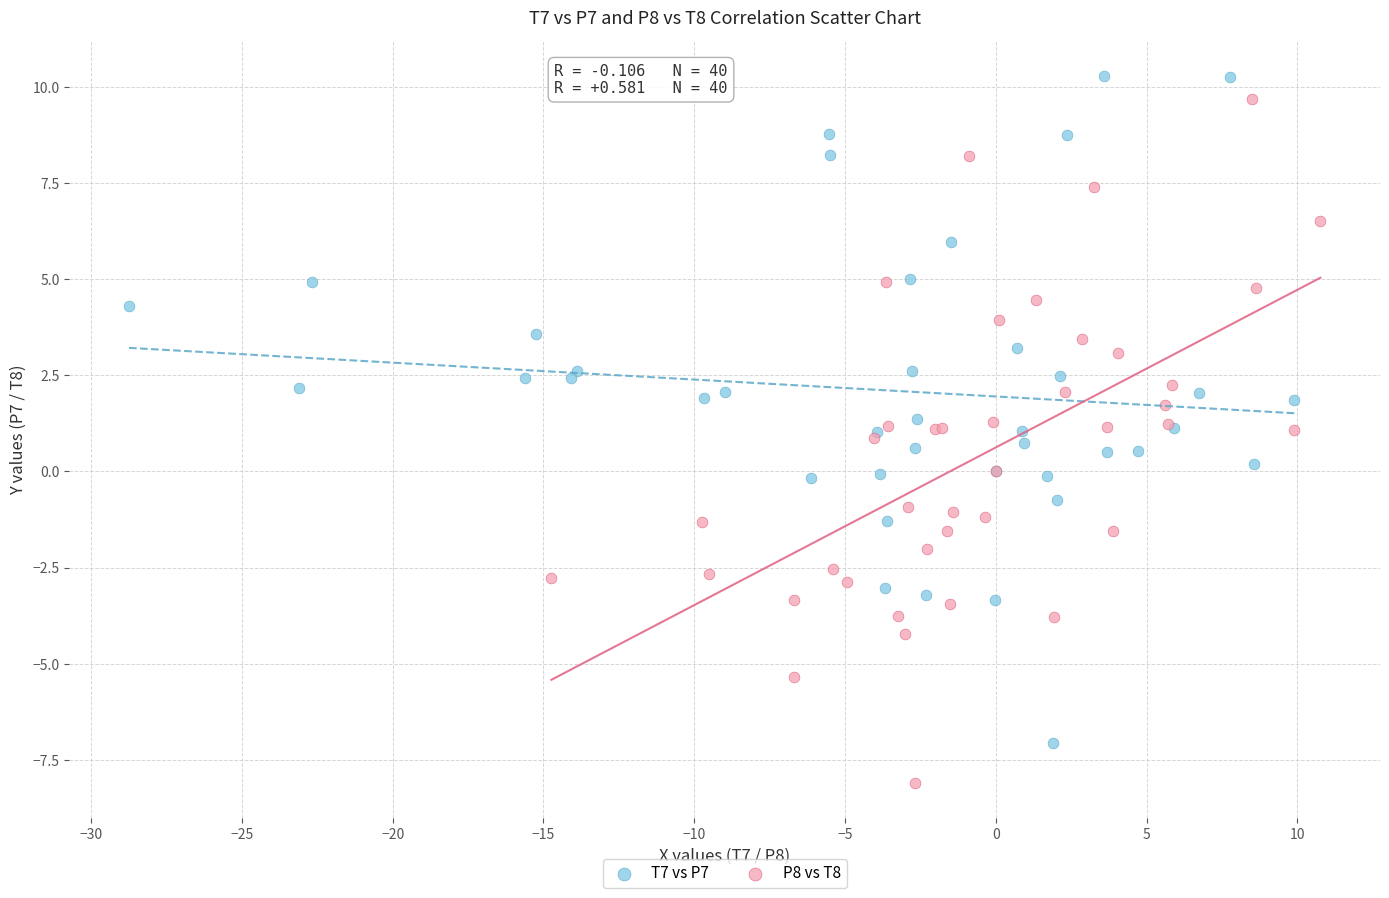

Which series contains the lowest Y value?

P8 vs T8